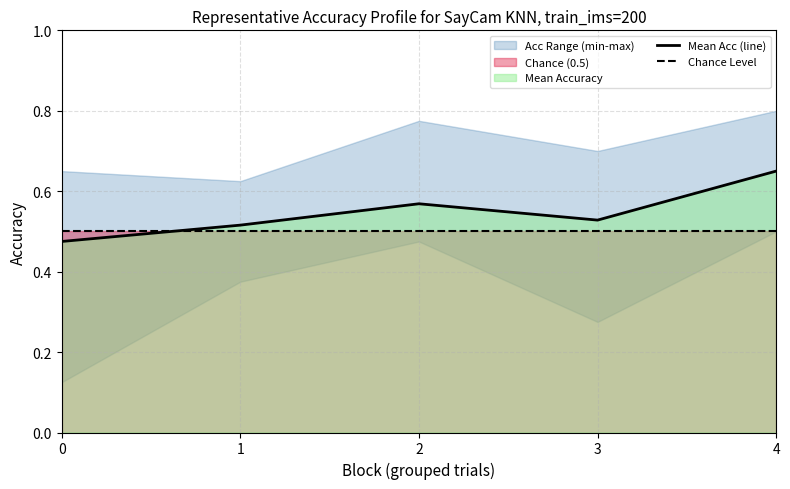

True or false: Mean Acc (line) has a value of 0.5 at 0.

True